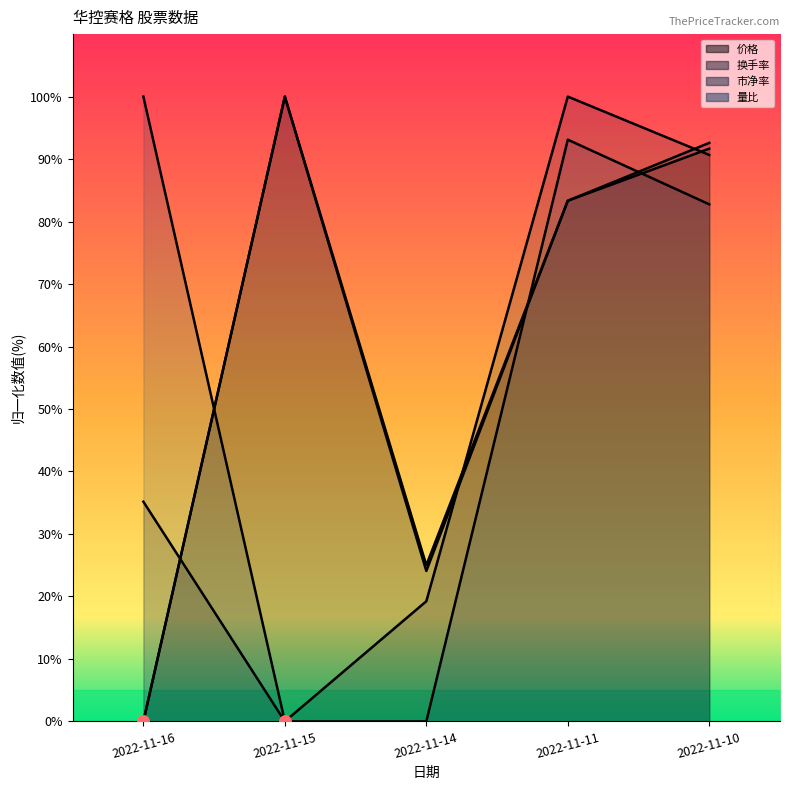

Between which two adjacent categories do 价格 and 市净率 first intersect?

2022-11-14 and 2022-11-11